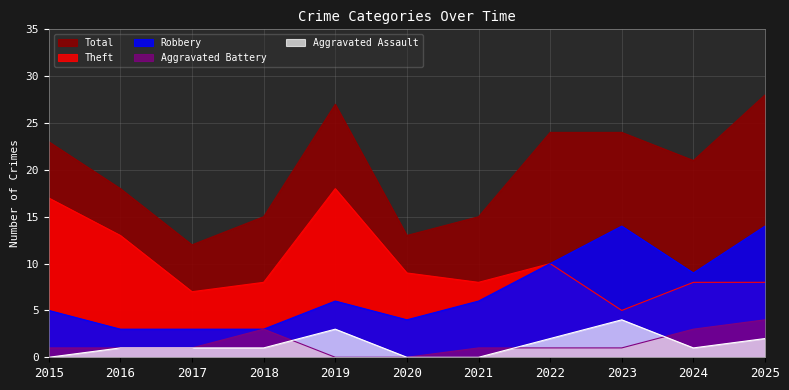

What is the spread (max minus min) of values at 2021?

15